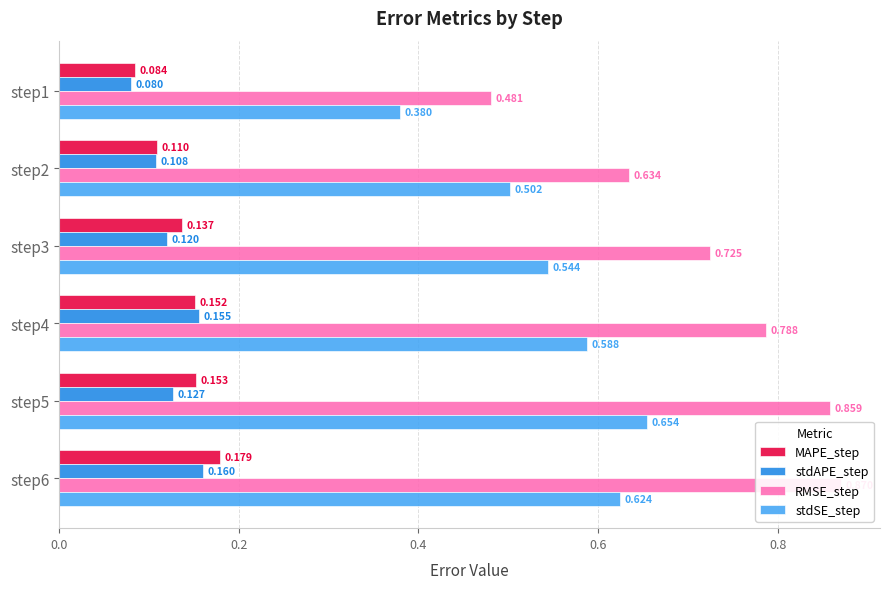

How many stdAPE_step values are between 0 and 1?

6